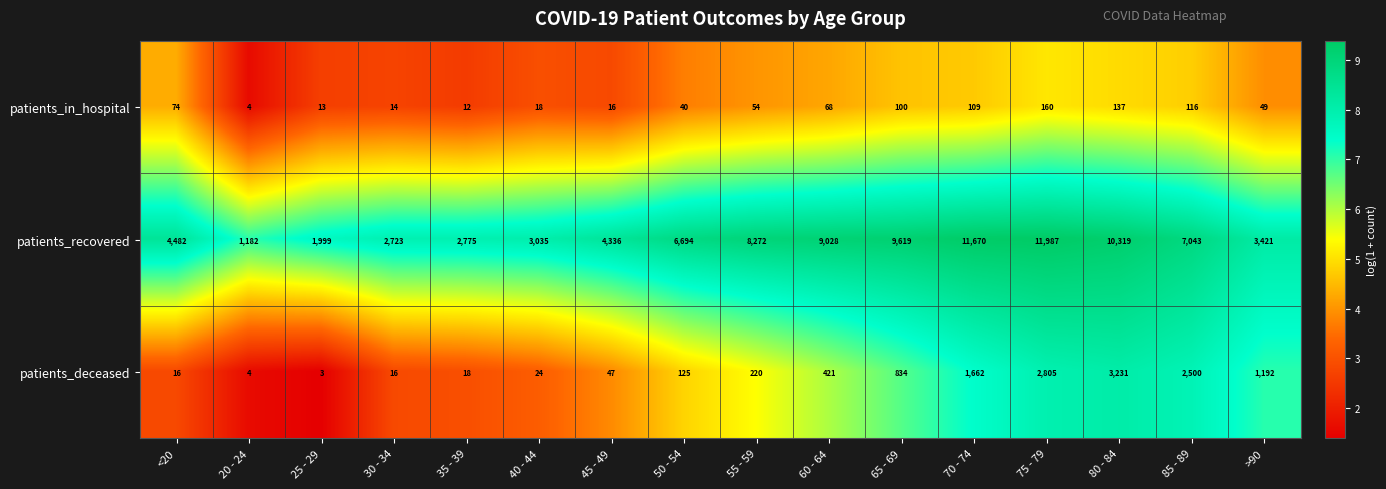

Rank the series at 65 - 69 from lowest to highest value.

patients_in_hospital, patients_deceased, patients_recovered